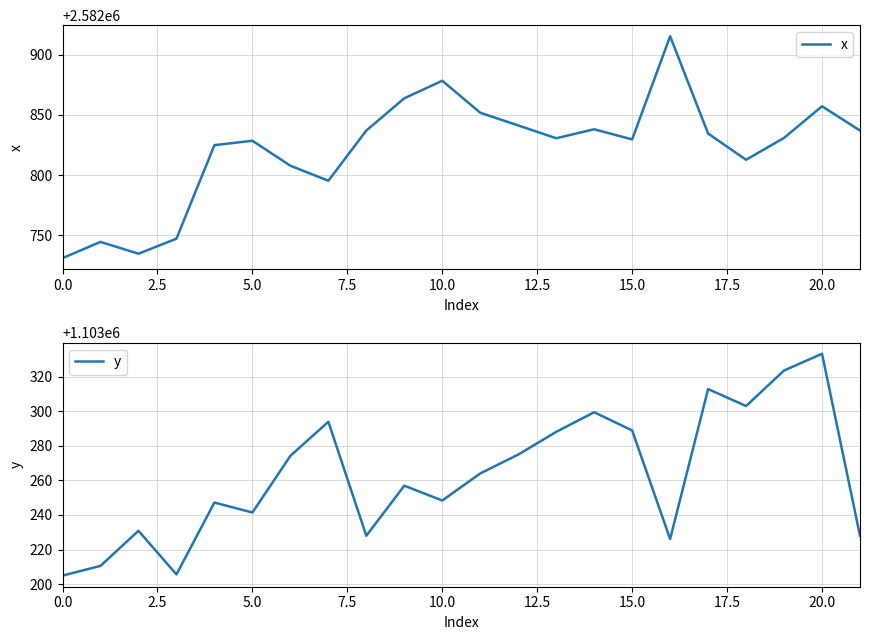

What is the highest value of the x series?

2582915.4